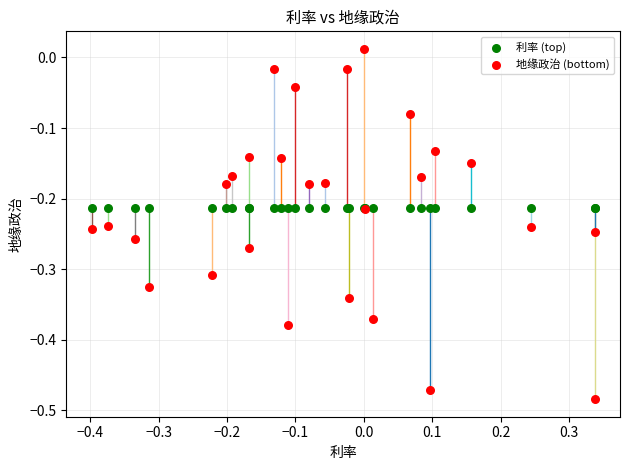

What are all the series names shown in the legend?

利率 (top), 地缘政治 (bottom)